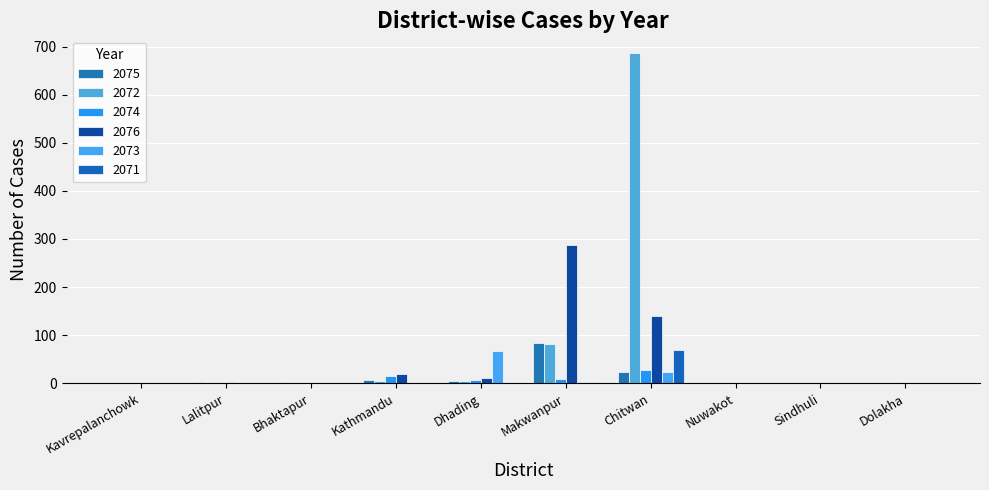

What is the average value of the 2073 series?

10